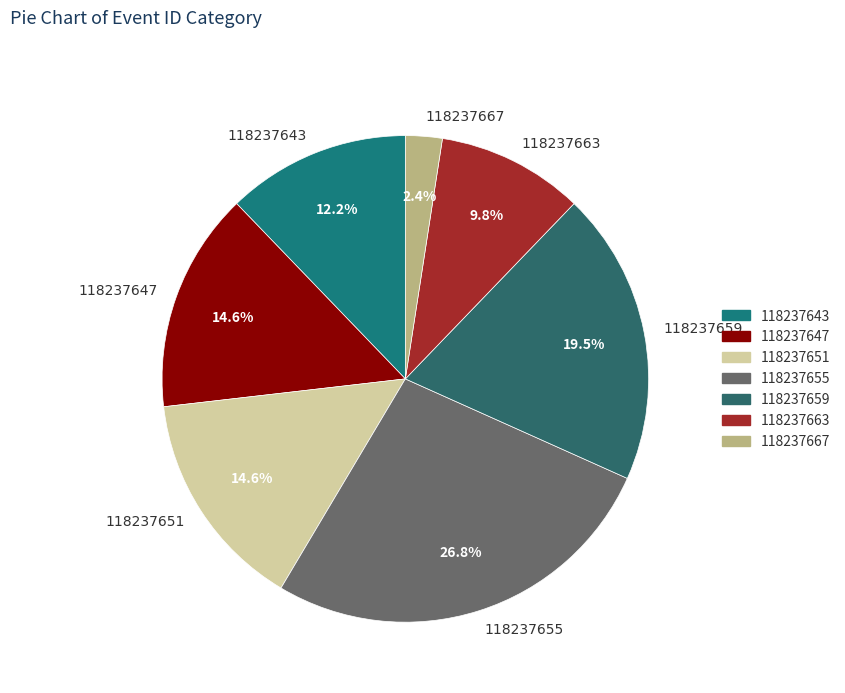

To the nearest percent, what percentage of the pie is 118237663?

10%